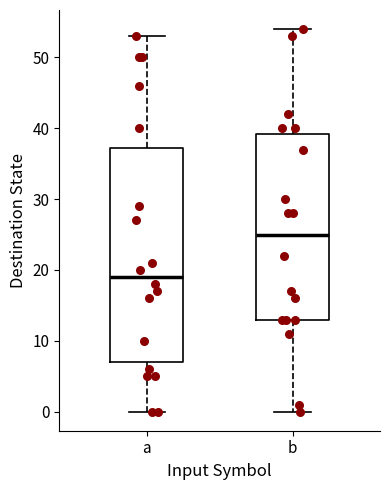

Where does the median line of the box for a sit on the y-axis? The values are not printed on the chart, so give them approximately, as read against the axis.

19